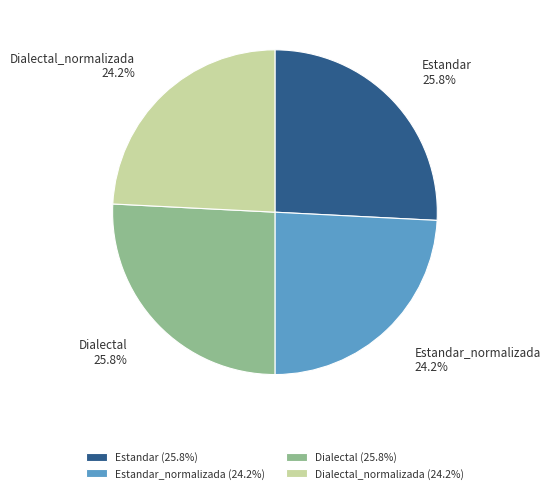

How many slices are in this pie chart?

4